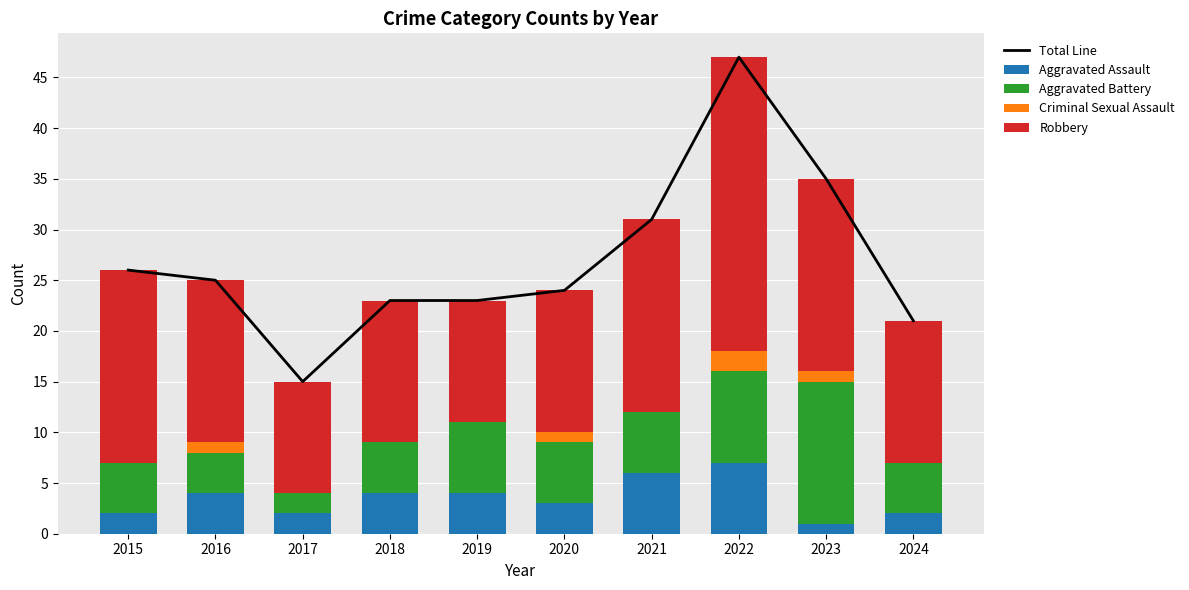

How many values in the Aggravated Assault series exceed 4?

2